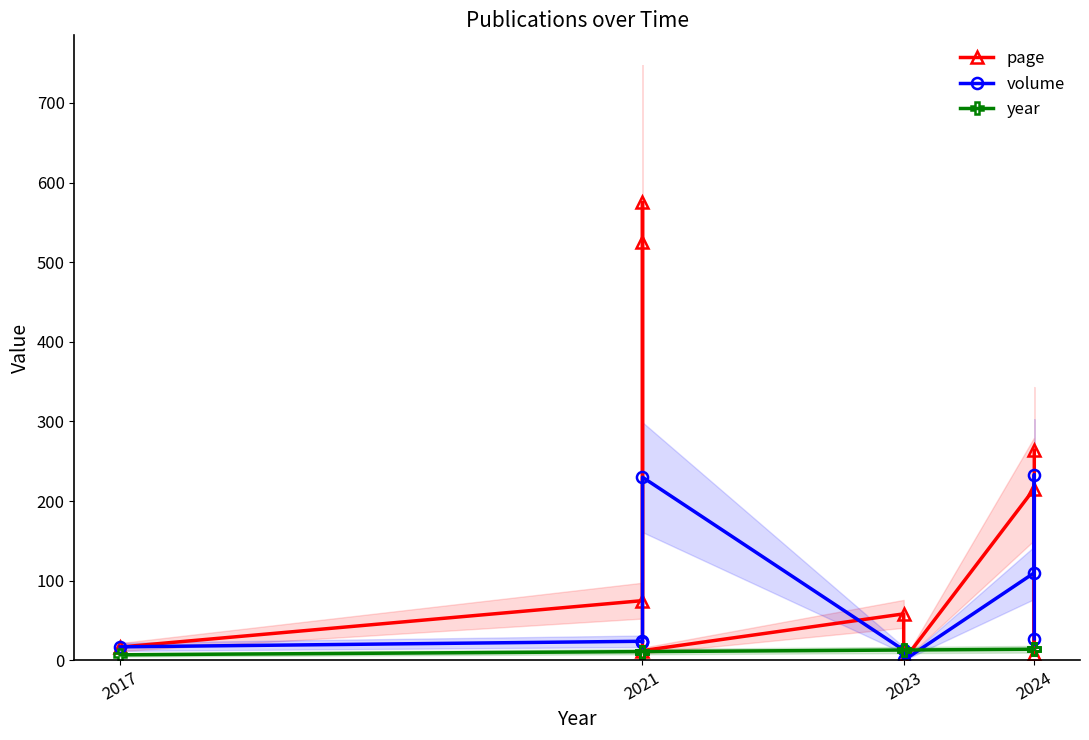

True or false: year and page cross at least once.

True